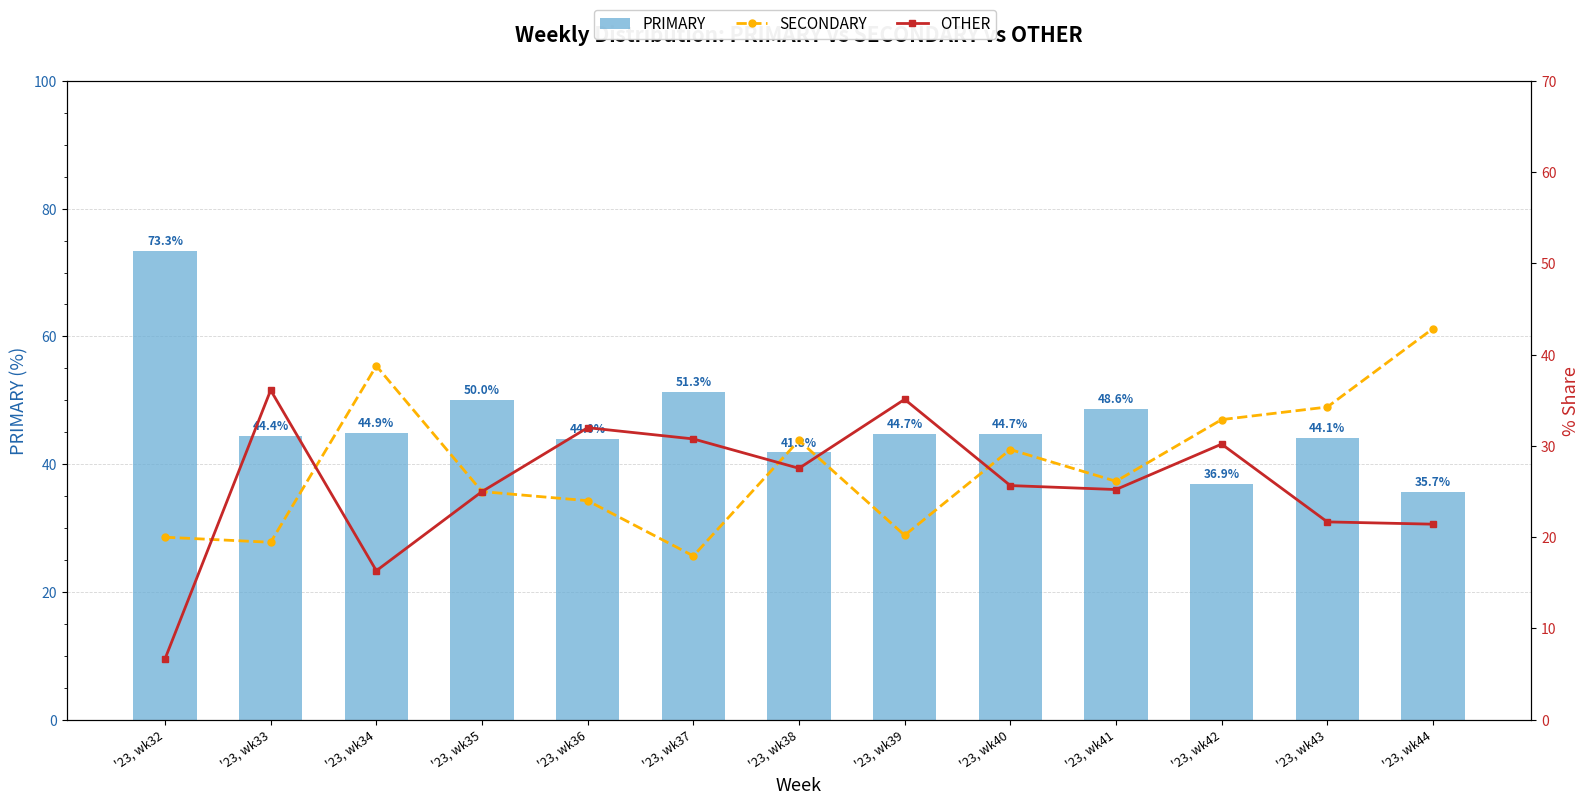

Is it true that SECONDARY equals 53.2 at '23, wk38?

False